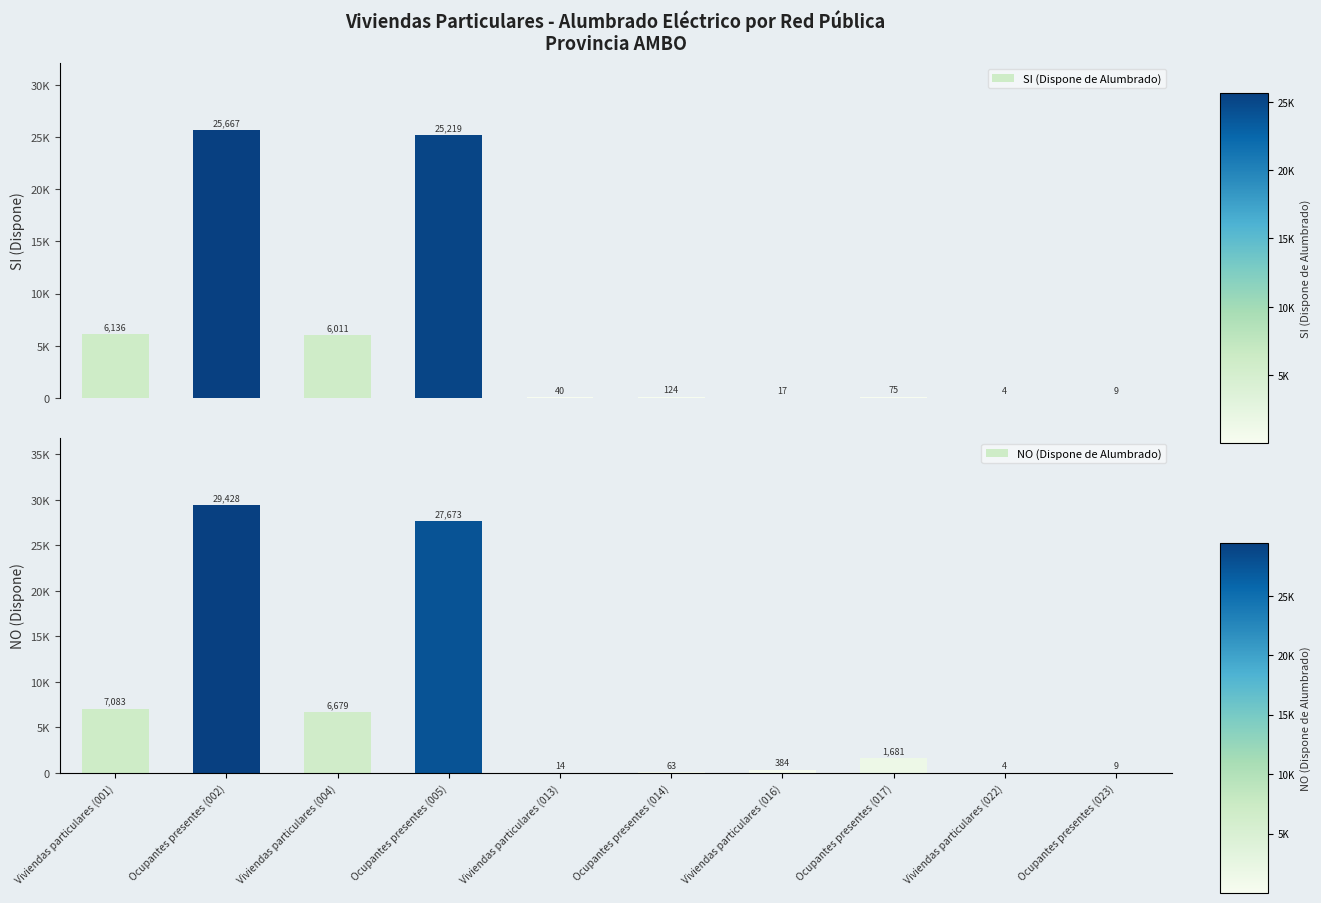

What is the sum of the SI (Dispone de Alumbrado) values at Ocupantes presentes (014) and Viviendas particulares (016)?

141